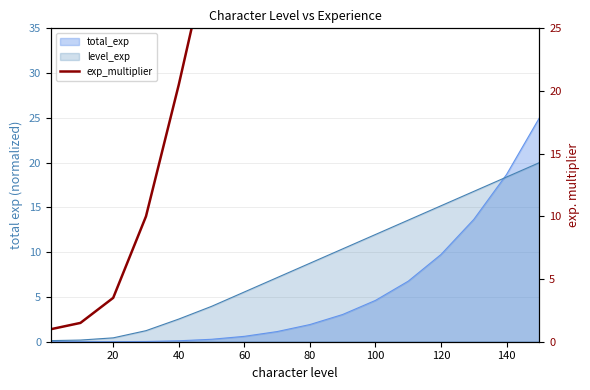

What is the difference between the maximum and minimum values?

161.0